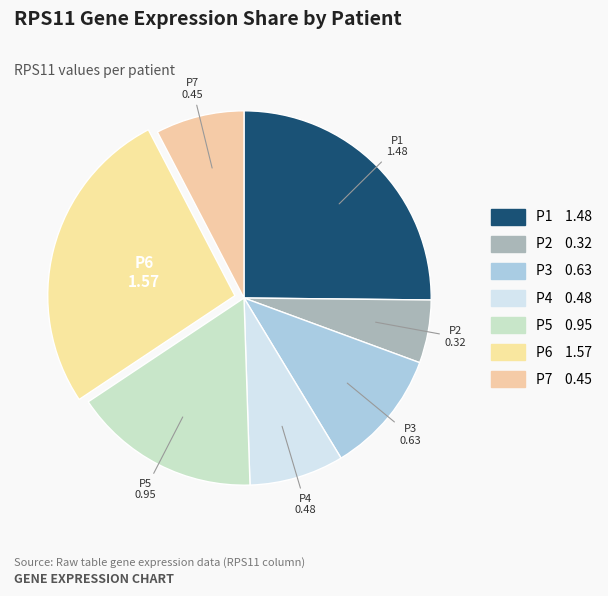

Rank the categories by value from highest to lowest.

P6, P1, P5, P3, P4, P7, P2